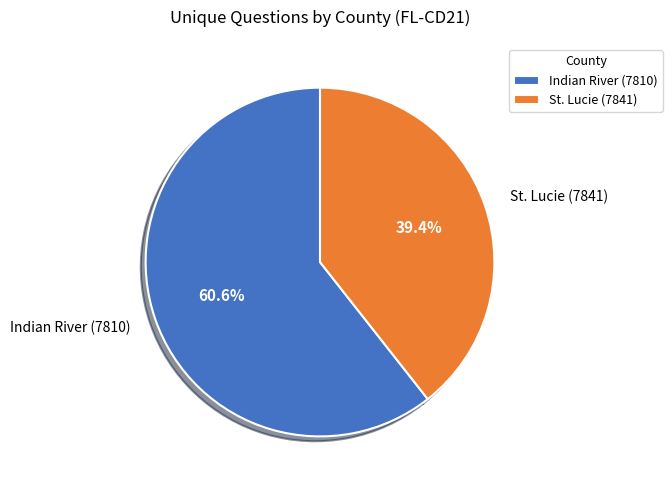

To the nearest percent, what is the combined percentage of St. Lucie (7841) and Indian River (7810)?

100%